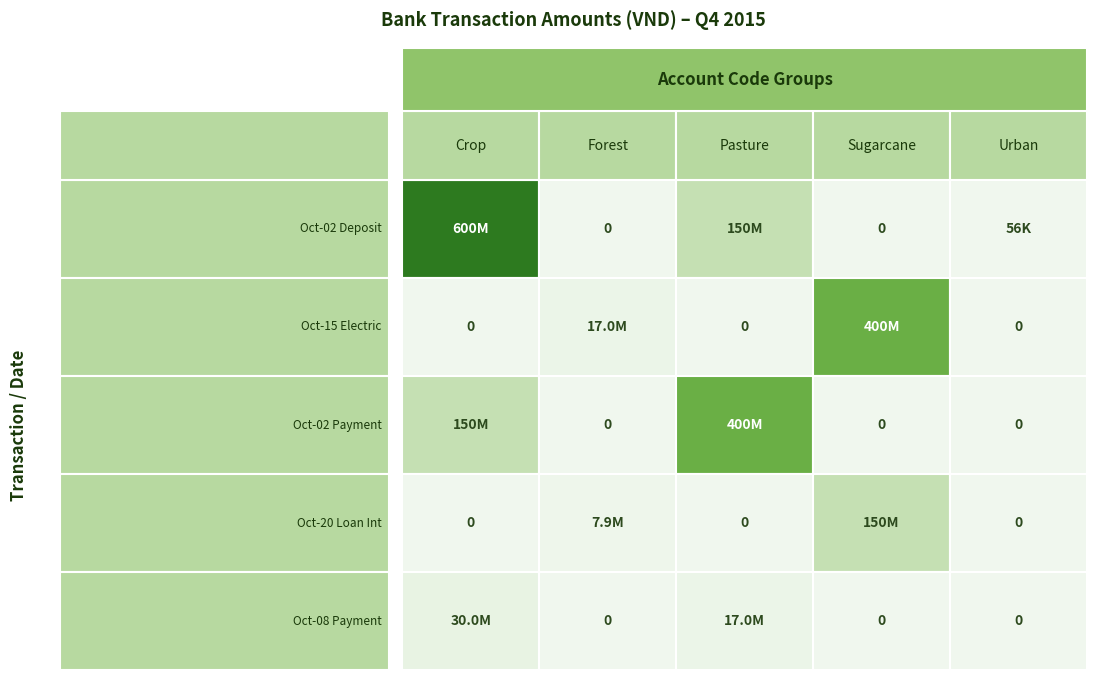

What is the difference between the second highest and second lowest values in the Pasture series?

150000000